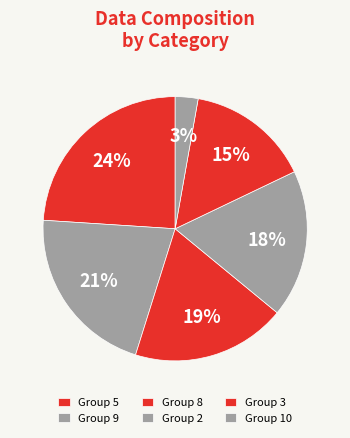

To the nearest percent, what is the difference between the largest and smallest slice percentages?

21%